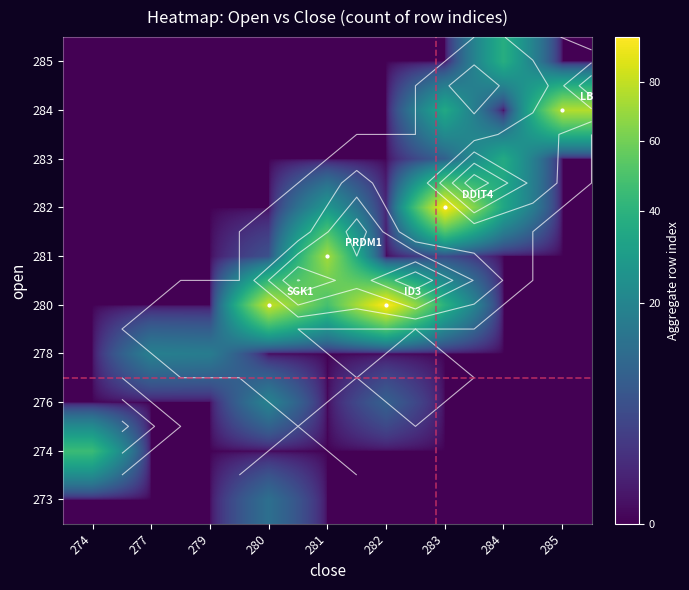

What is the difference between the highest and lowest values at 274?

45